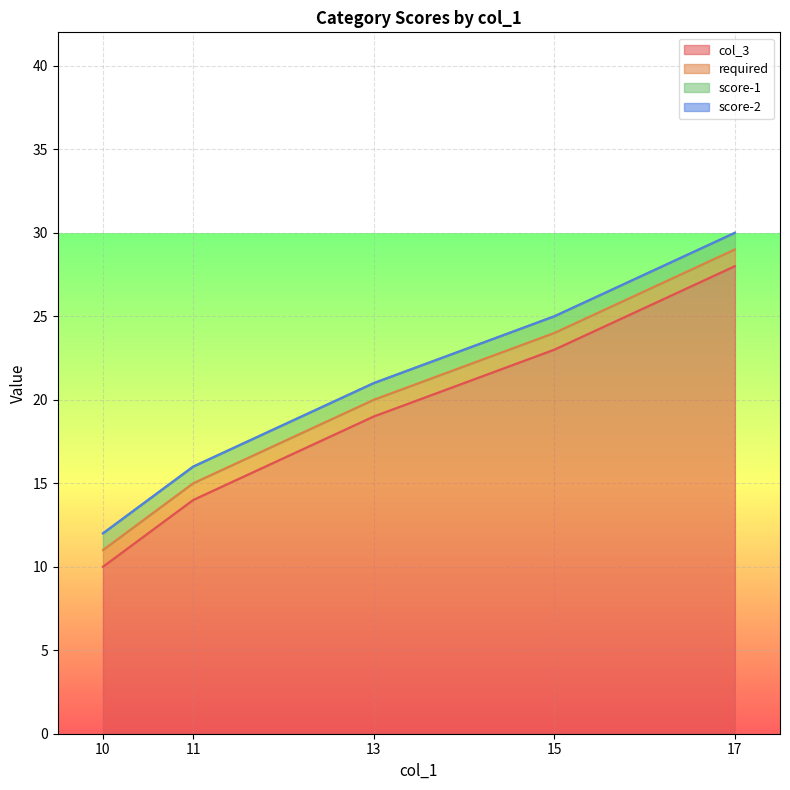

Where is col_3 nearest to the value 19?

13